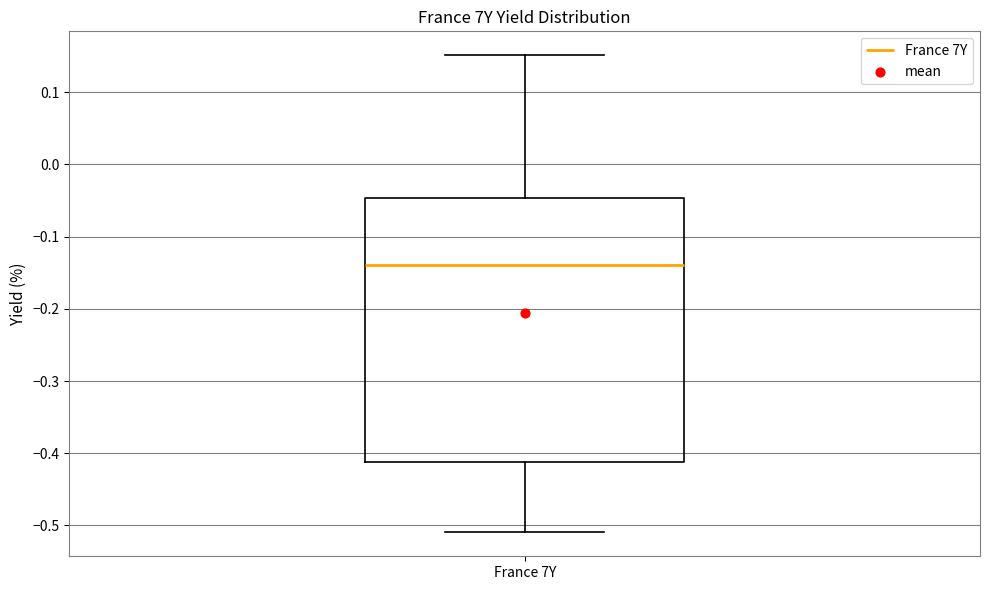

Transcribe this box plot: give where the median line is, the range the box spans, and where the two whiskers end, as read against the y-axis. The values are not printed on the chart, so give them approximately, as read against the axis.

median -0.14, box -0.41 to -0.05, whiskers -0.51 to 0.15